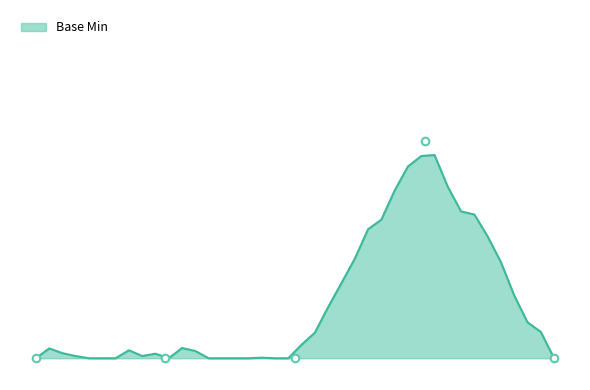

Which has a higher value, Extension.value[x] or Extension.url?

Extension.url